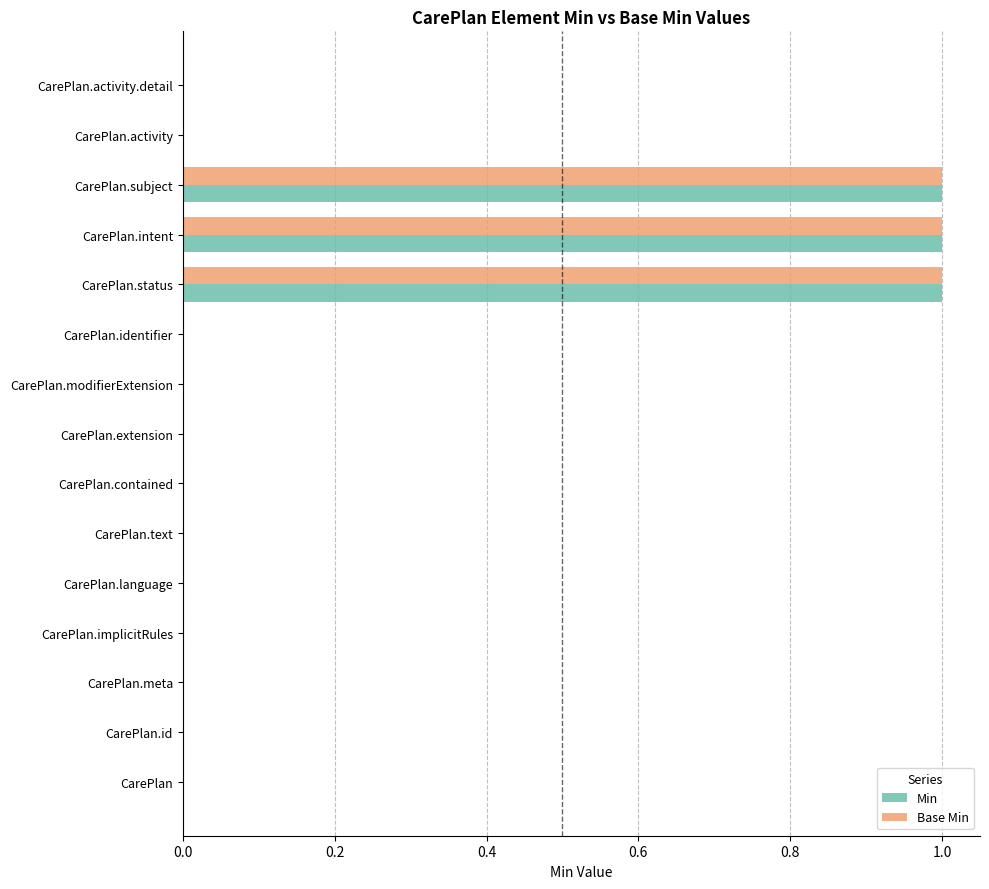

Is it true that Base Min equals 0 at CarePlan.meta?

True